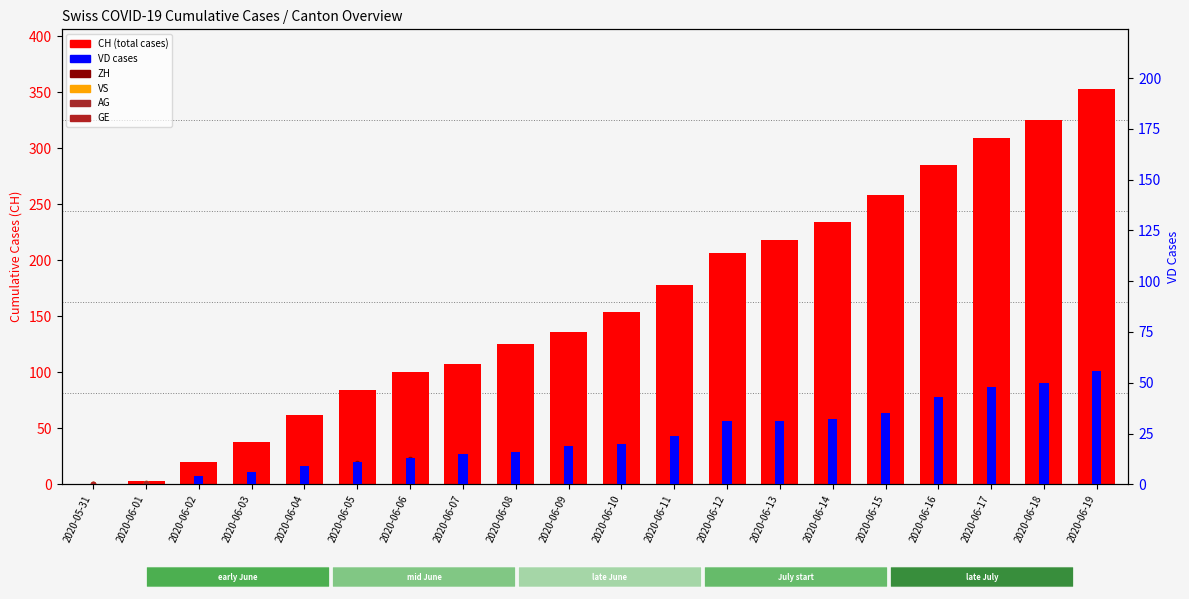

What position from the right is 2020-06-11?

9